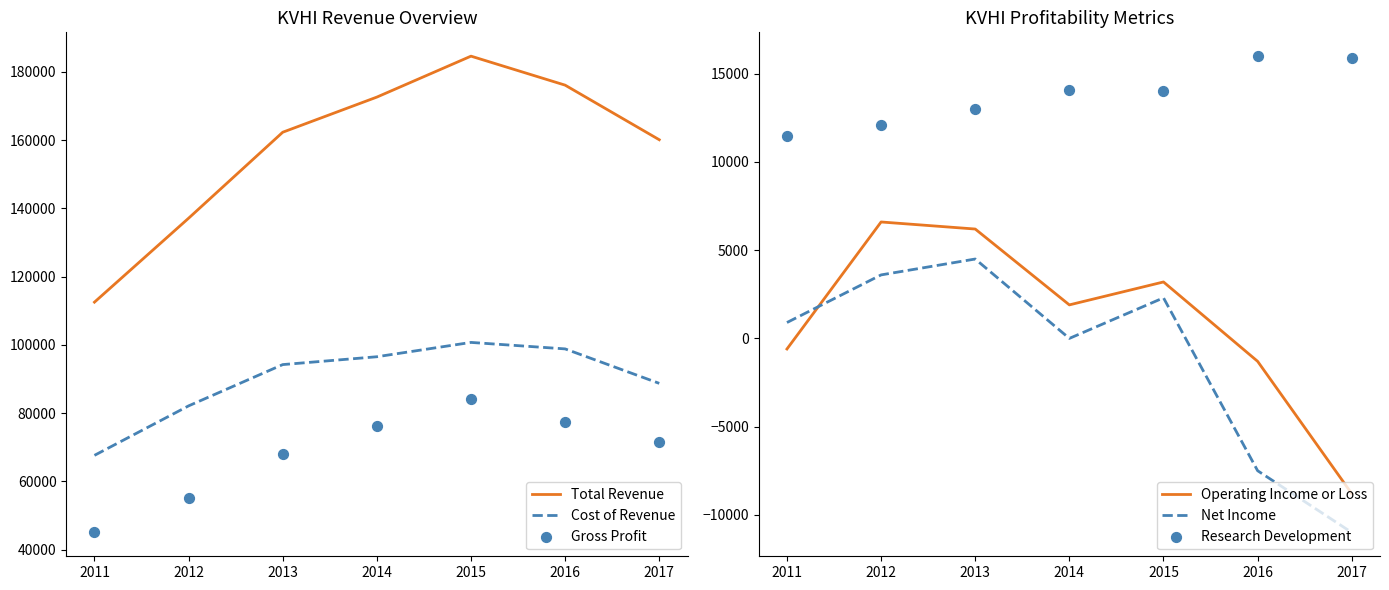

What is the total value across all series at 2012?

296500